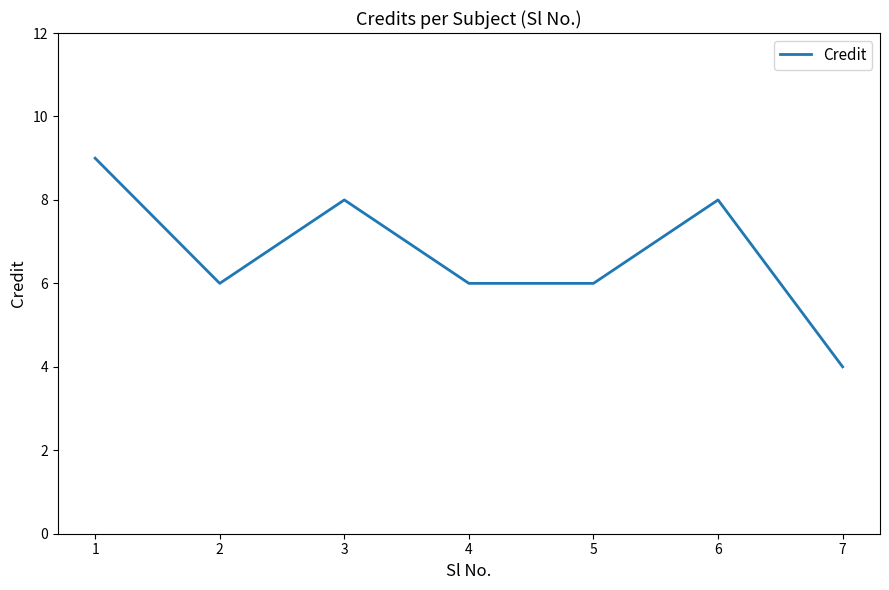

Where is the first local maximum?

3